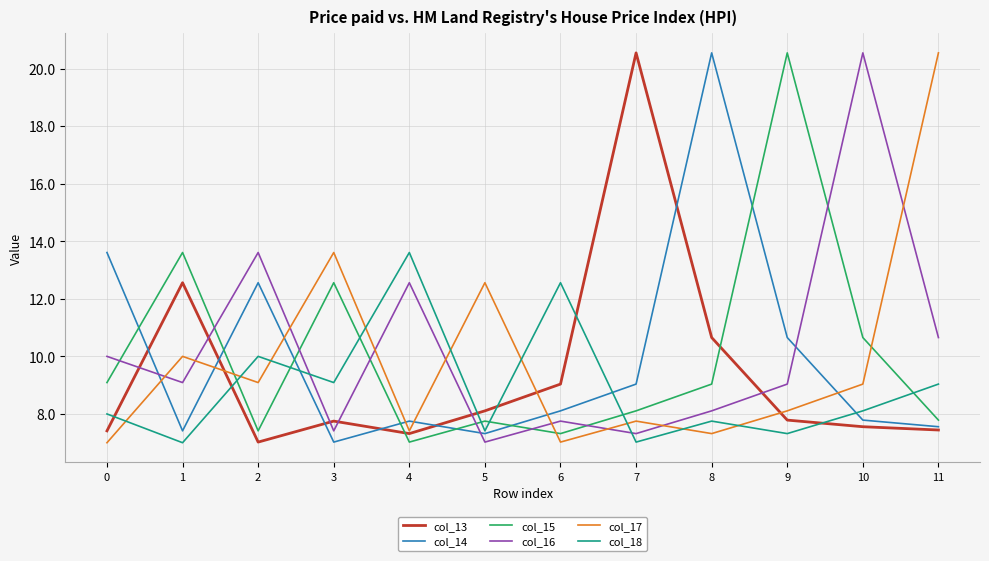

What is the difference between the highest and lowest values at 9?

13.2